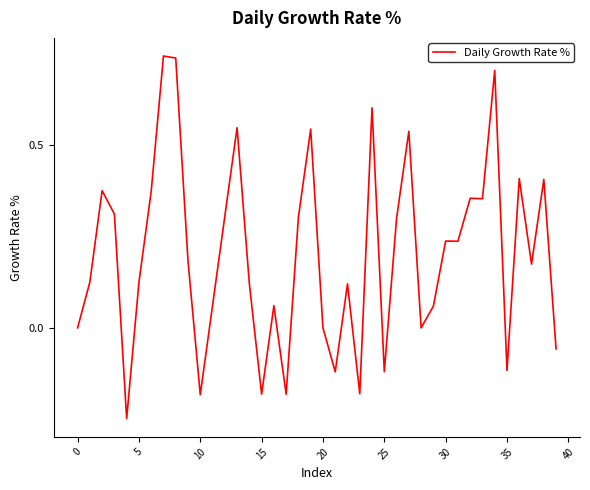

What is the difference between the maximum and minimum values?

1.0